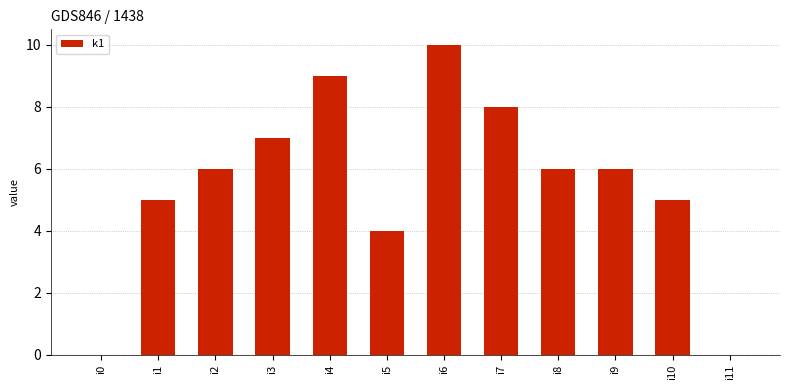

What is the sum of all values?

66